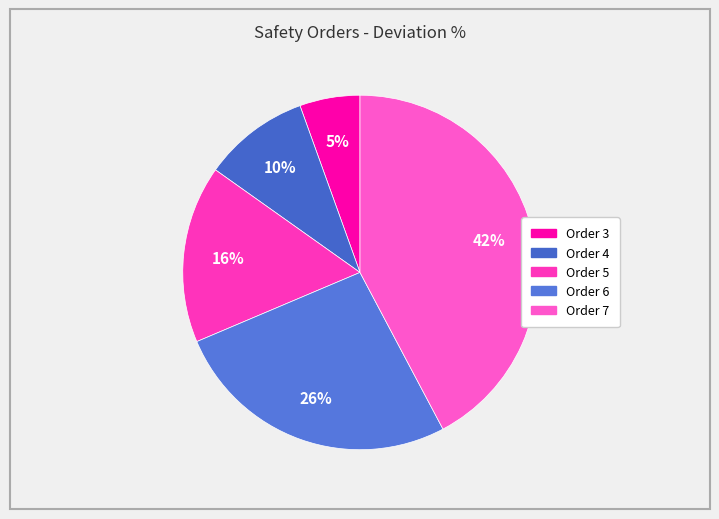

Which slice is the smallest?

Order 3